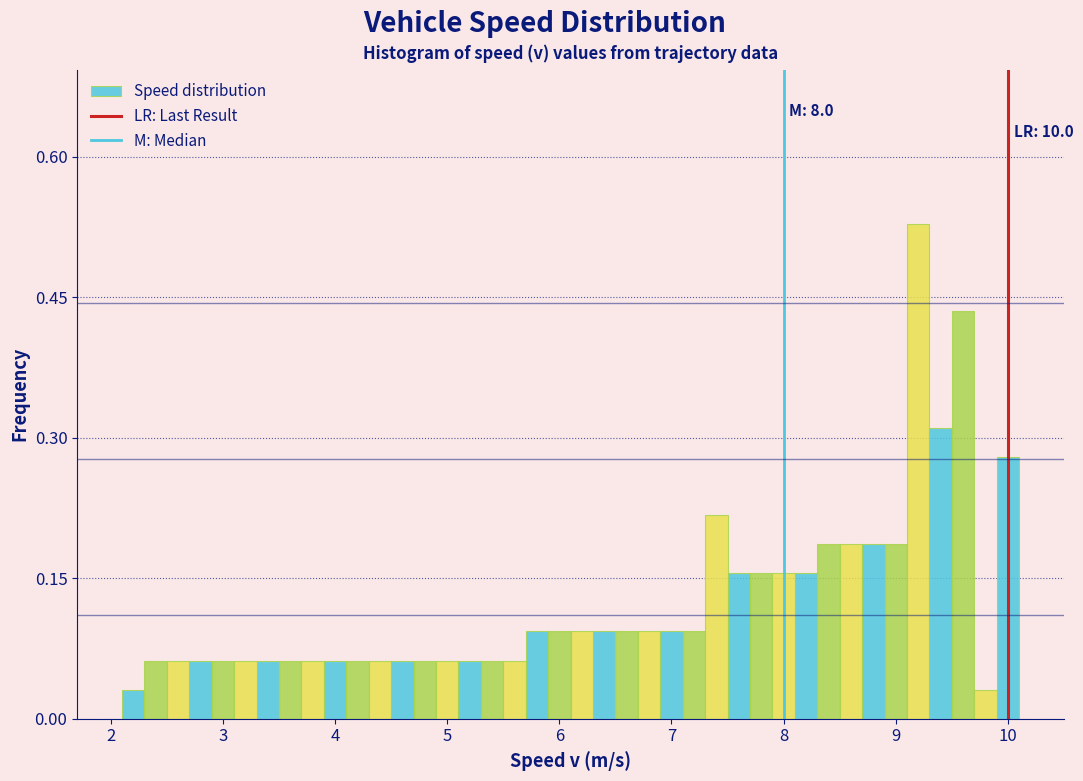

Around what value on the x-axis is the tallest bar? Give the approximate position of its centre, as read against the axis.

9.2